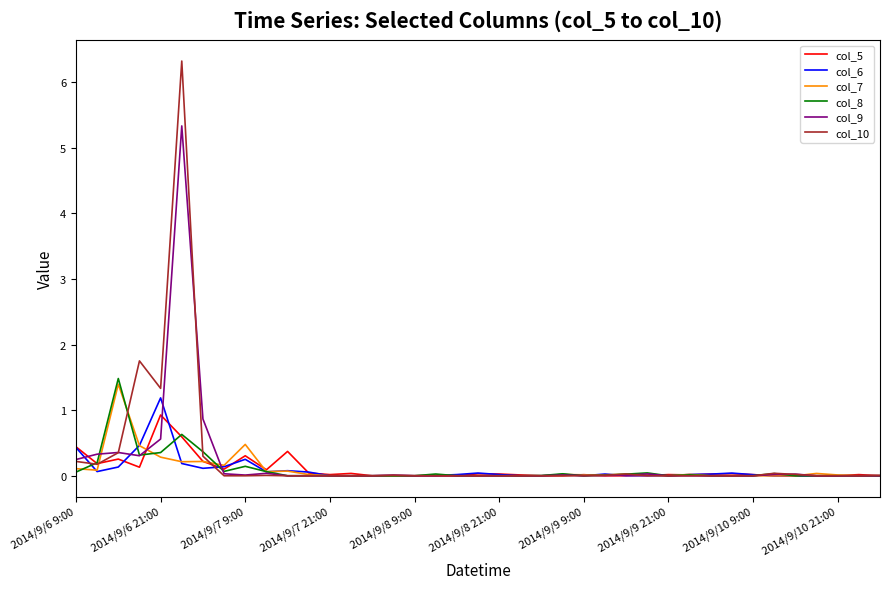

Which series has the largest range (max minus min)?

col_10